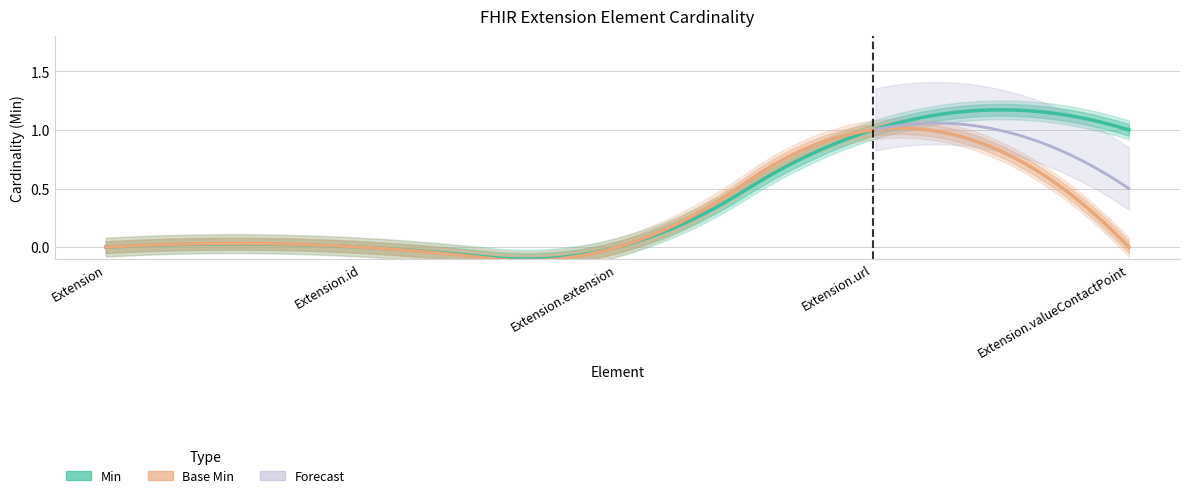

What is the approximate value of Min at Extension.url?

1